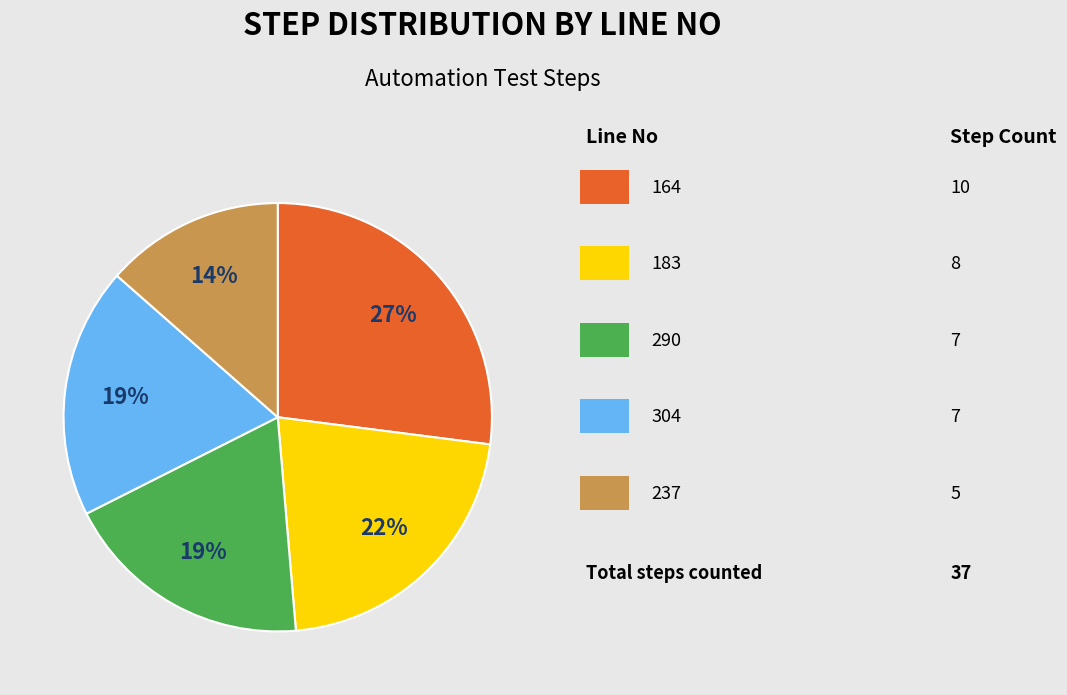

How many segments does this pie chart have?

5